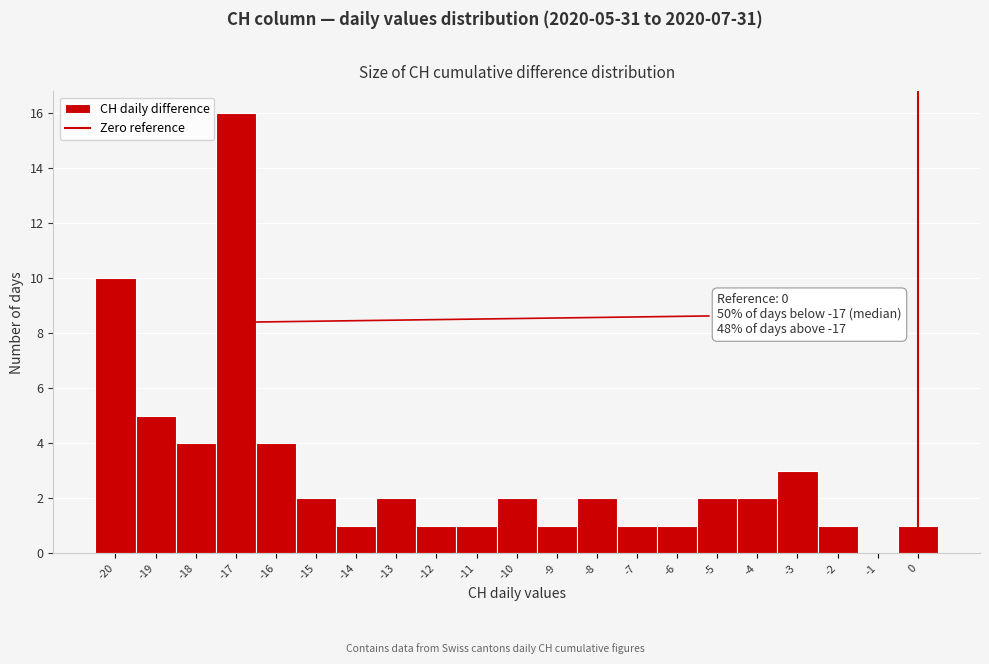

Which range on the x-axis has the tallest bar?

-17.5 to -16.5